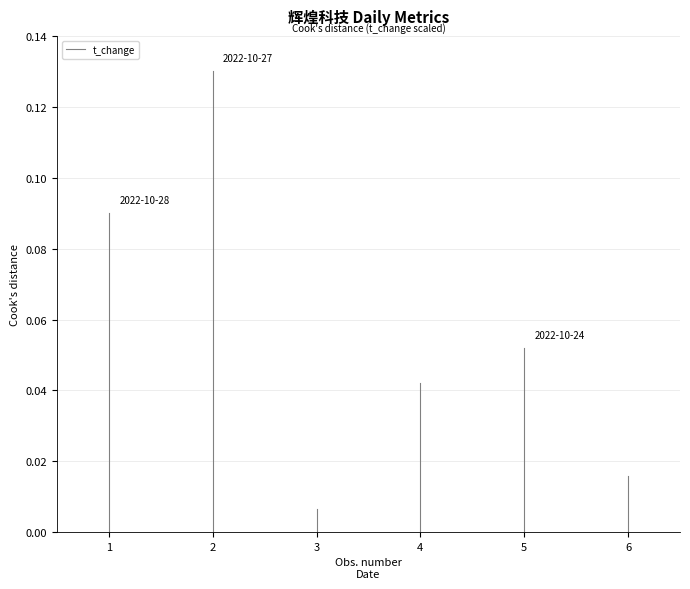

The value at 1 is 0.1. True or false?

False